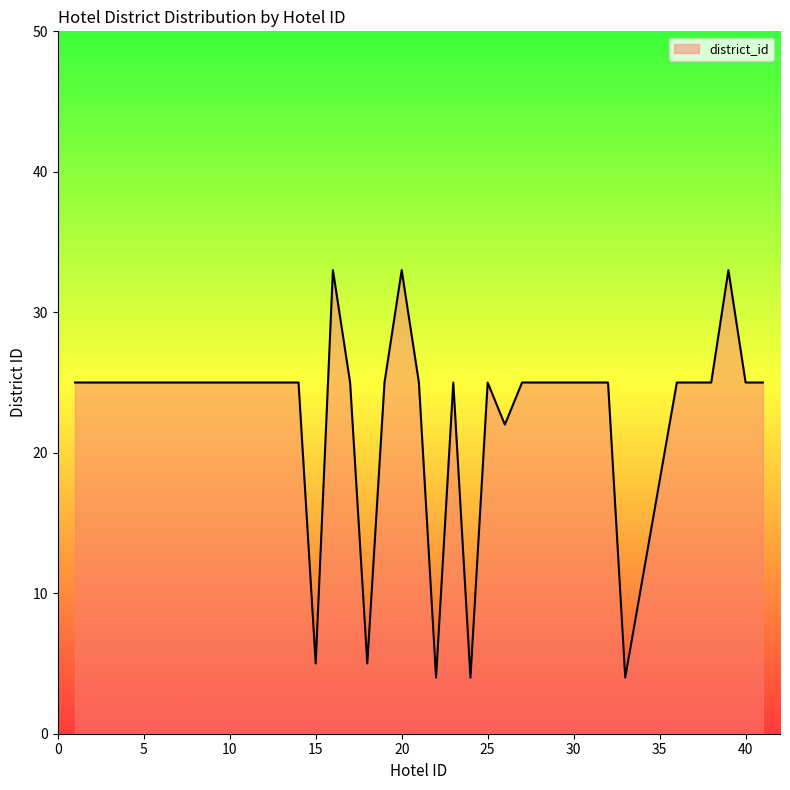

What is the value of the 14th point from the left?

25